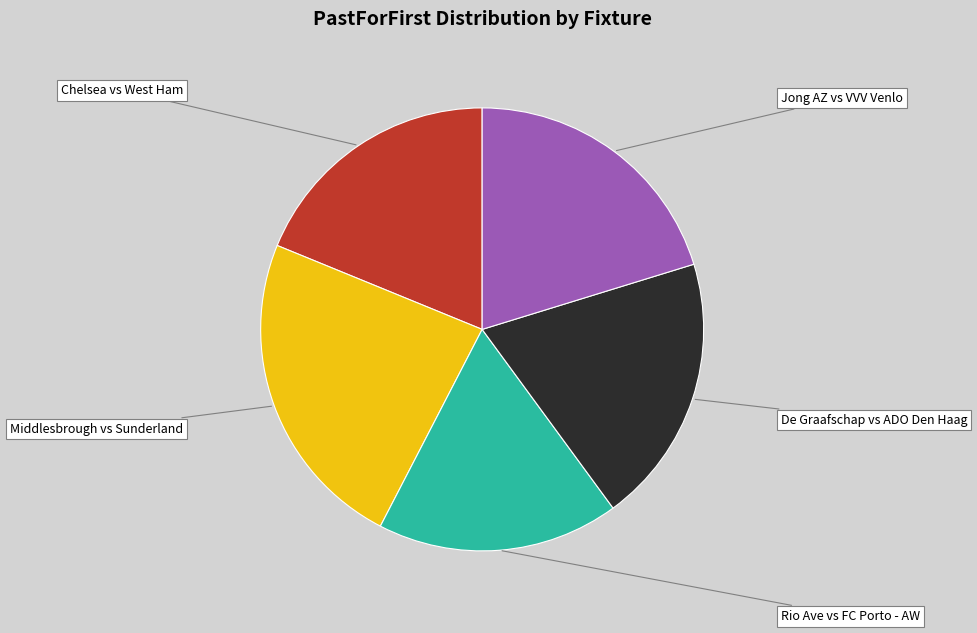

Is it true that Middlesbrough vs Sunderland is 24% of the pie?

True